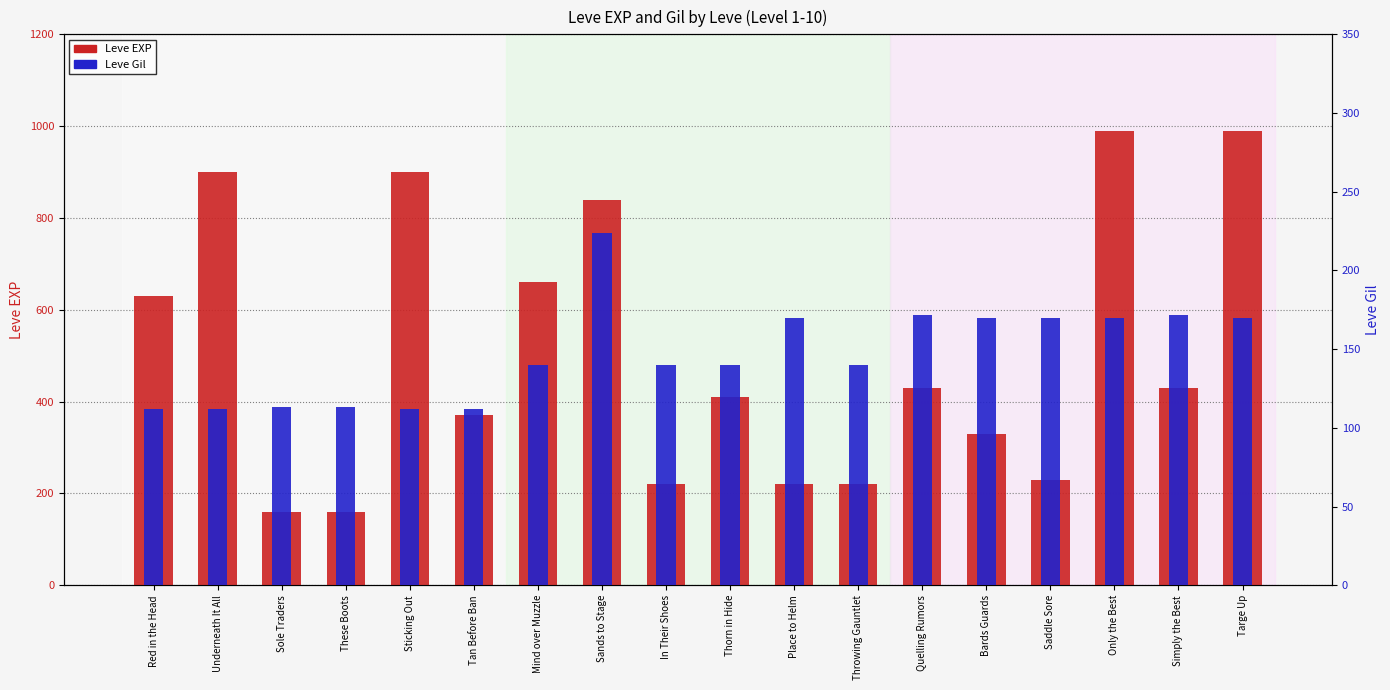

At which label does Leve Gil reach its peak?

Sands to Stage